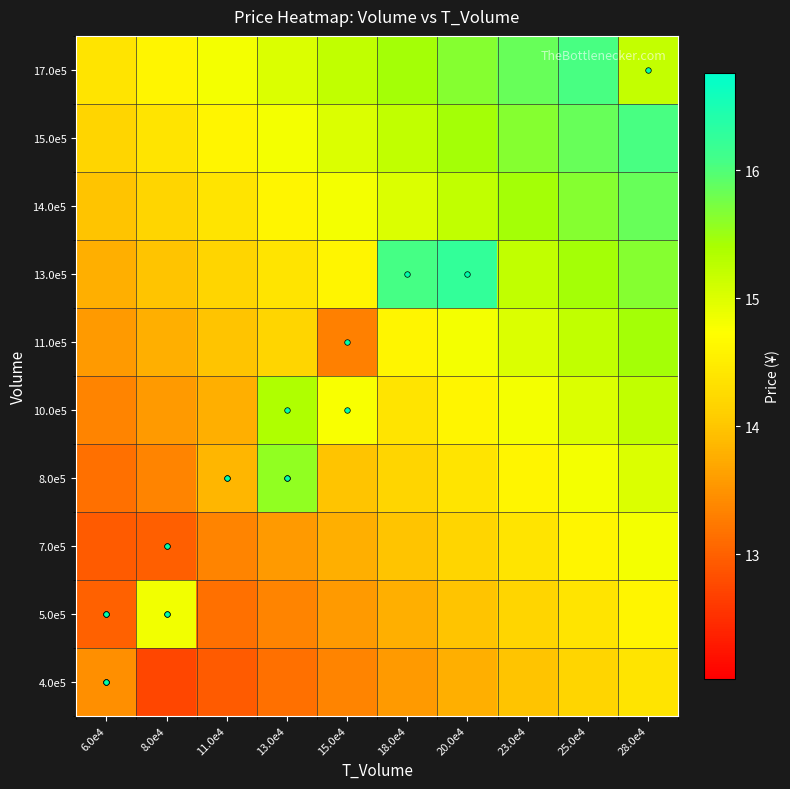

Rank the series at 20.0e4 from lowest to highest value.

4.0e5, 5.0e5, 7.0e5, 8.0e5, 10.0e5, 11.0e5, 14.0e5, 15.0e5, 17.0e5, 13.0e5